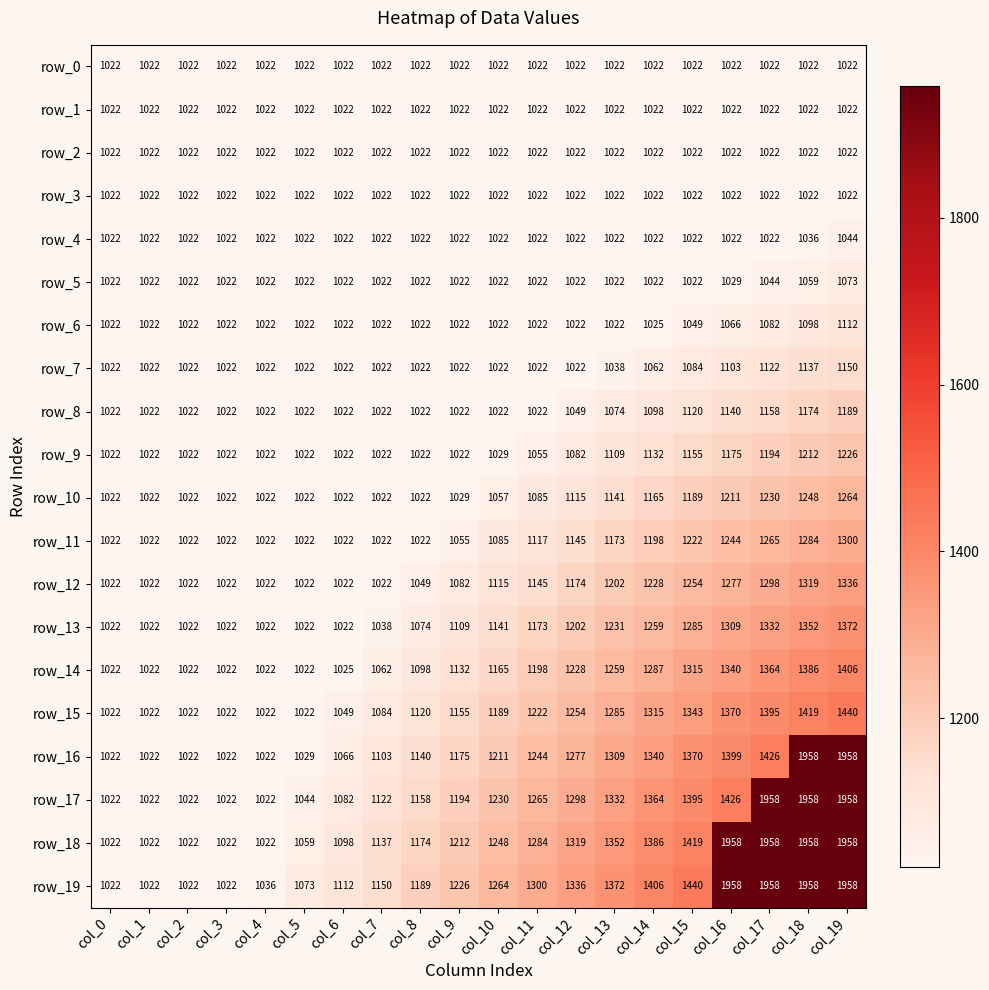

Is it true that row_18 equals 1807 at col_11?

False